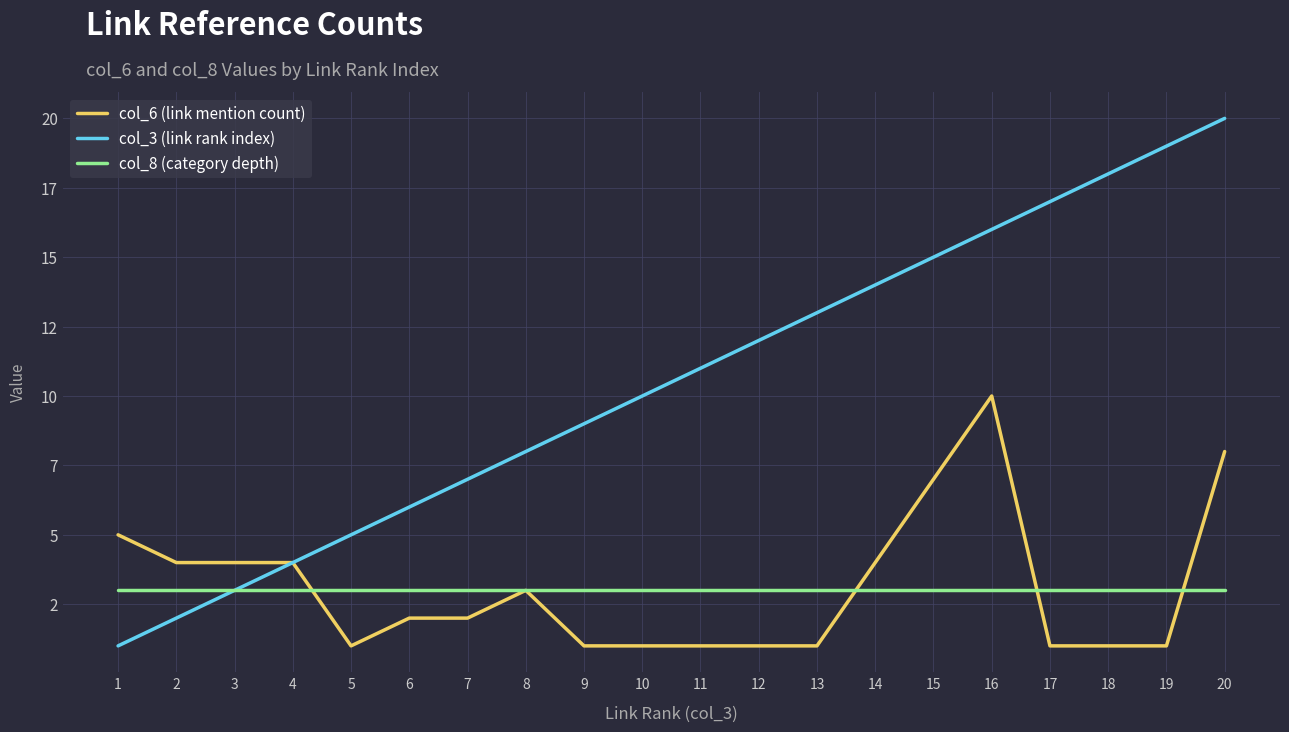

At 11, list the series in order from largest to smallest.

col_3 (link rank index), col_8 (category depth), col_6 (link mention count)